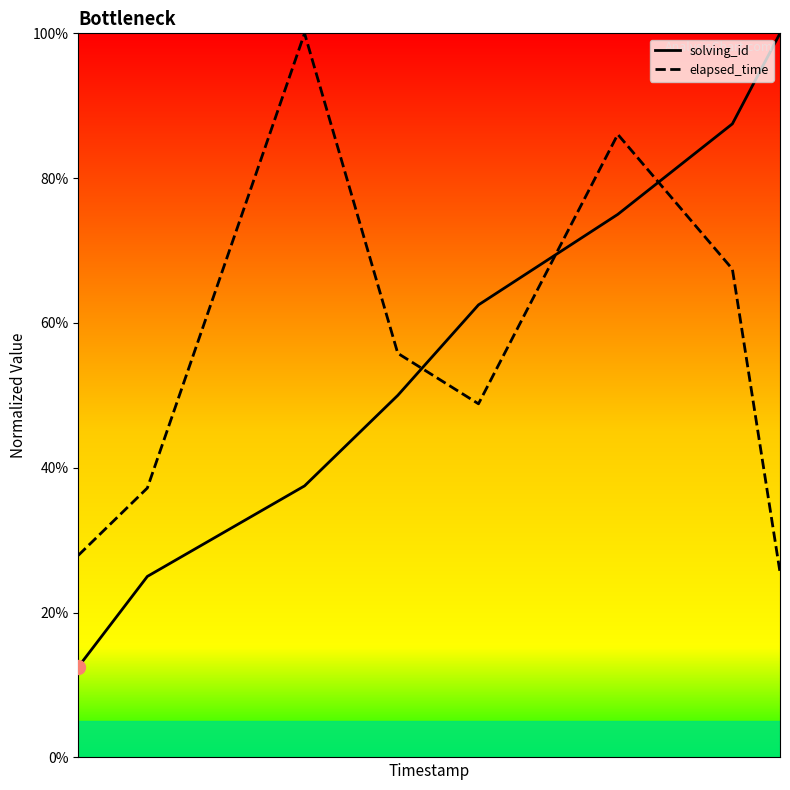

What is the value of the solving_id point at the 7th from the left?

87.5